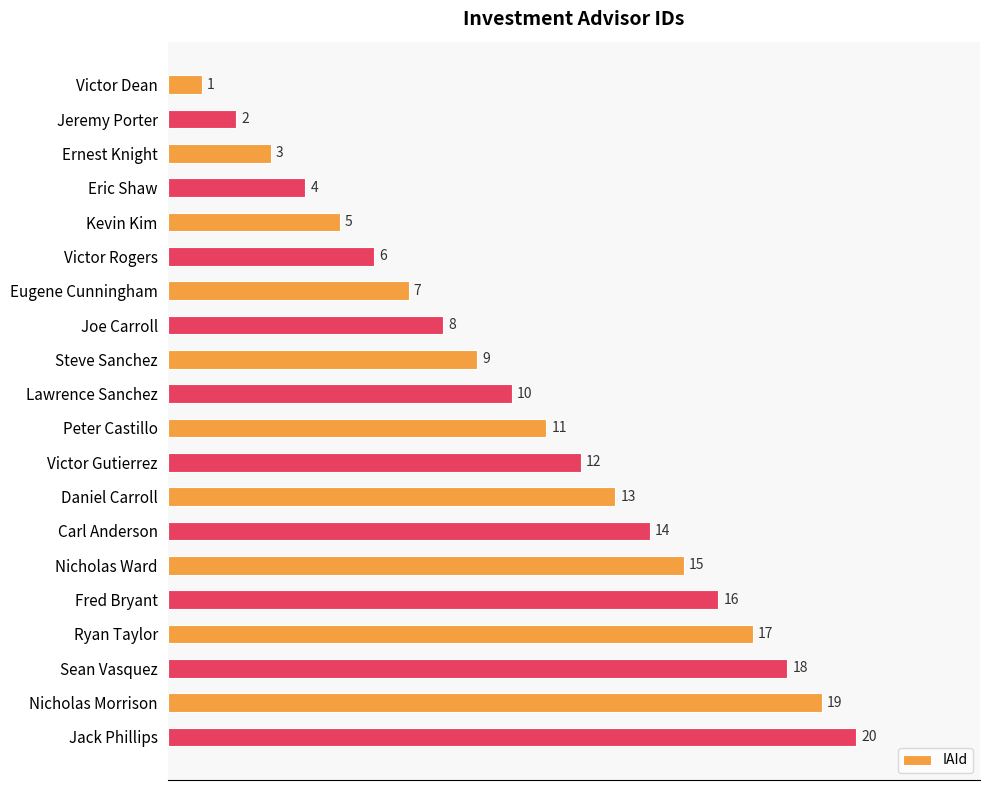

Rank the categories by value from highest to lowest.

Jack Phillips, Nicholas Morrison, Sean Vasquez, Ryan Taylor, Fred Bryant, Nicholas Ward, Carl Anderson, Daniel Carroll, Victor Gutierrez, Peter Castillo, Lawrence Sanchez, Steve Sanchez, Joe Carroll, Eugene Cunningham, Victor Rogers, Kevin Kim, Eric Shaw, Ernest Knight, Jeremy Porter, Victor Dean